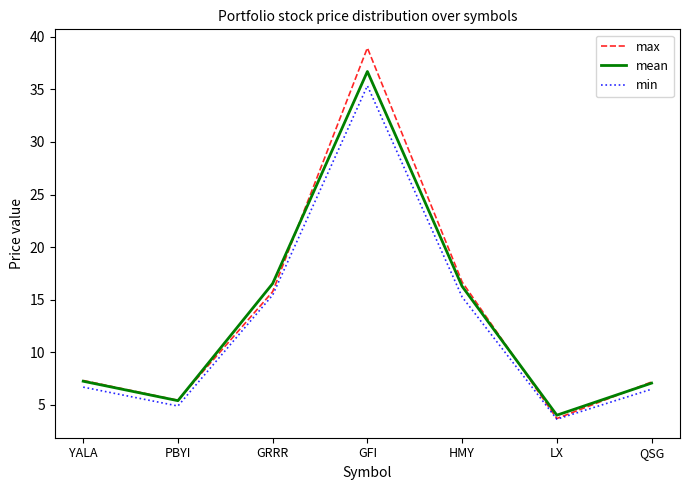

At which category does max reach its first local valley?

PBYI